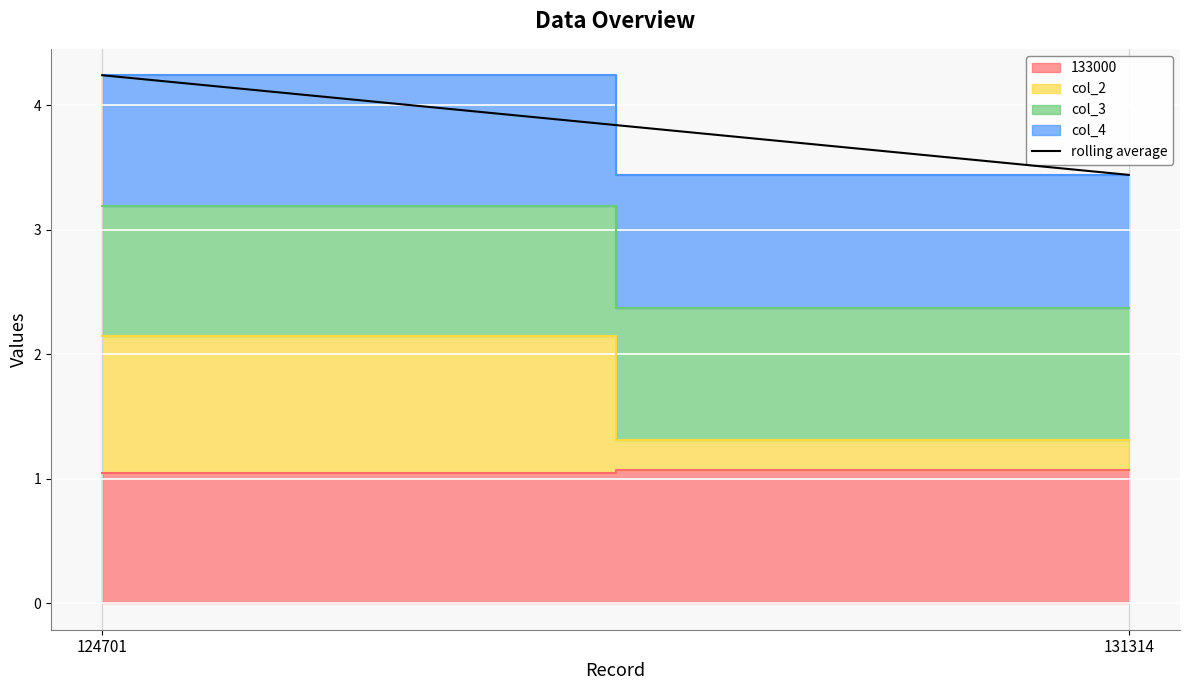

How many values exceed 4?

1